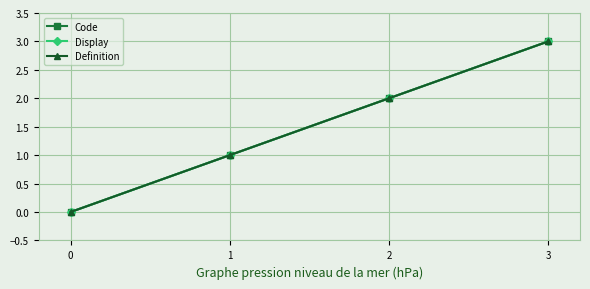

True or false: Code has more than 0 interior local peaks.

False